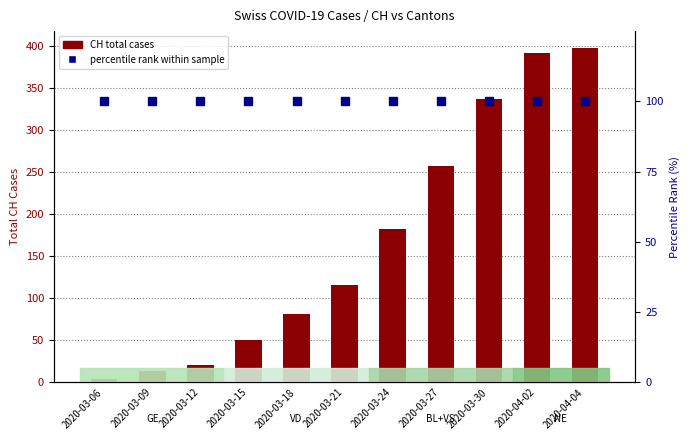

What is the spread (max minus min) of values at 2020-04-02?

292